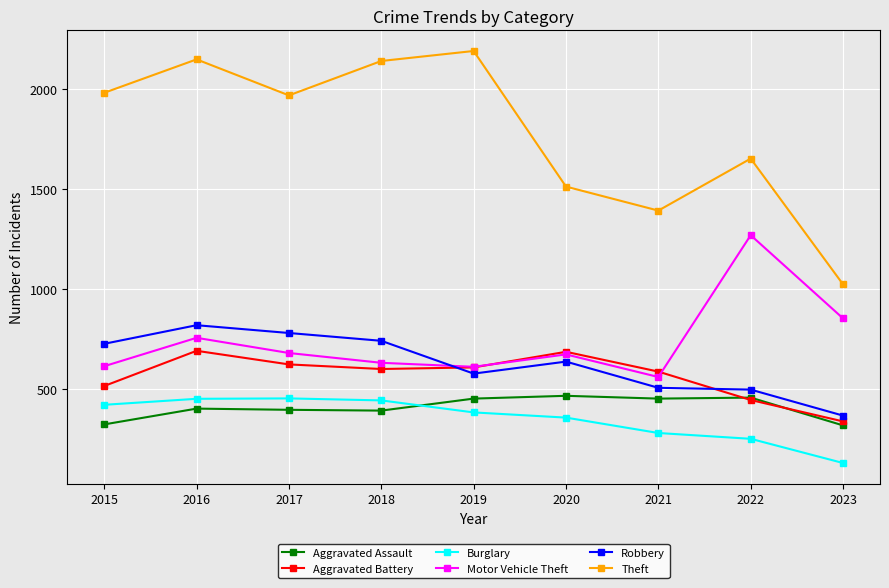

Which label corresponds to the smallest value in the chart?

2023